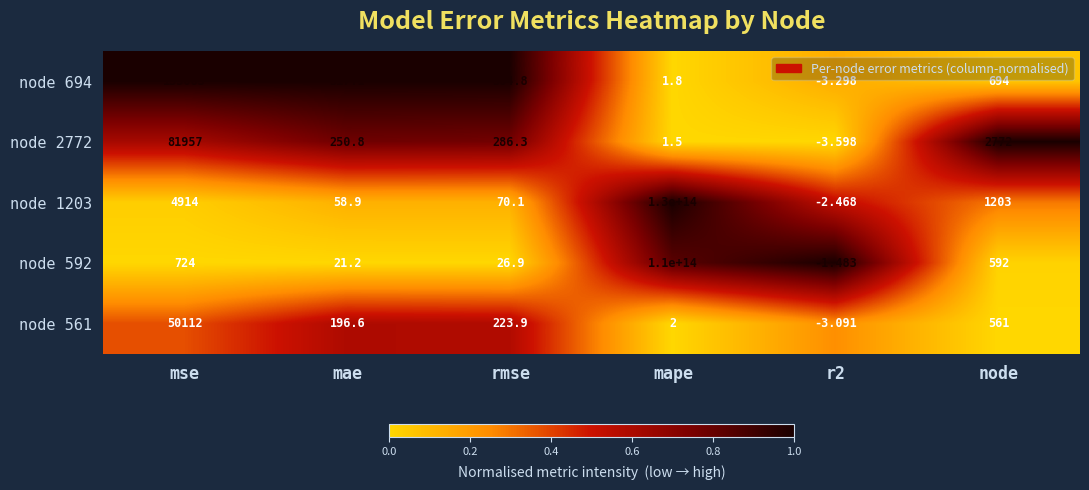

At which category is the sum across all series the highest?

mape